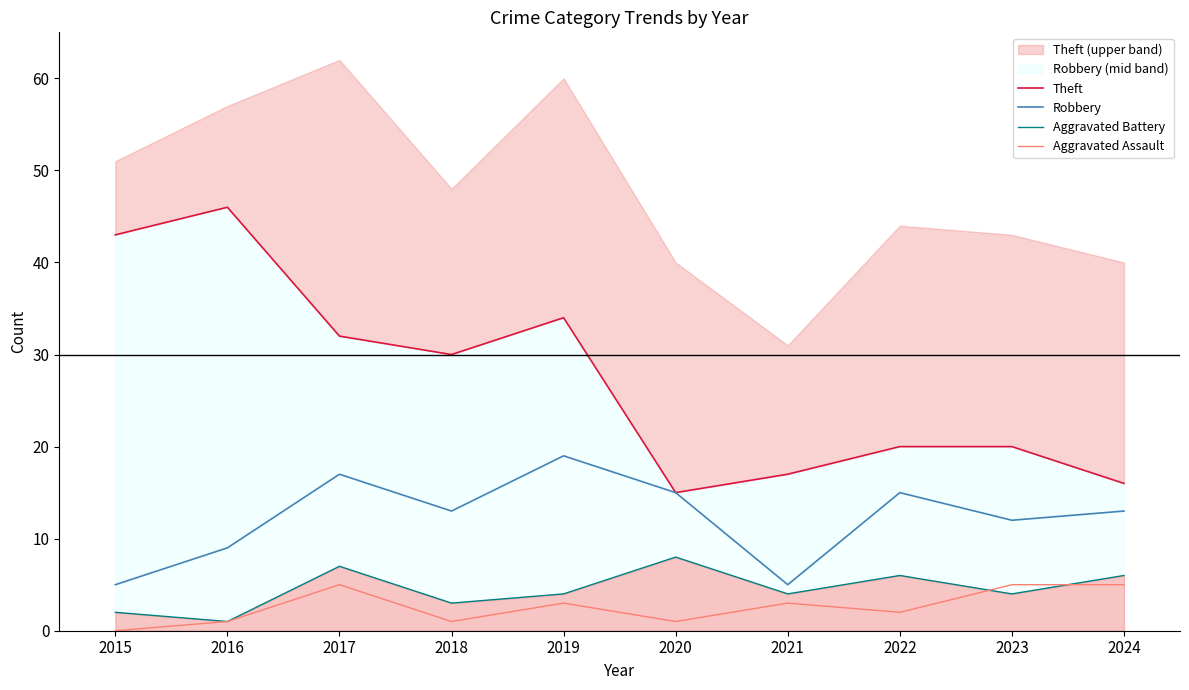

What is the average value of the Aggravated Battery series?

4